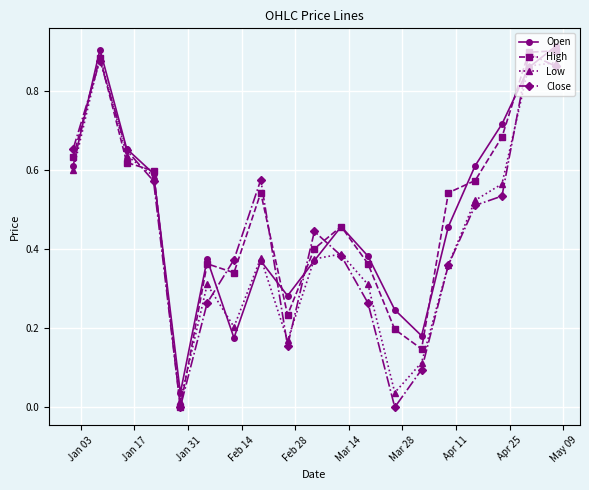

True or false: Open has more than 1 points higher than both neighbors.

True